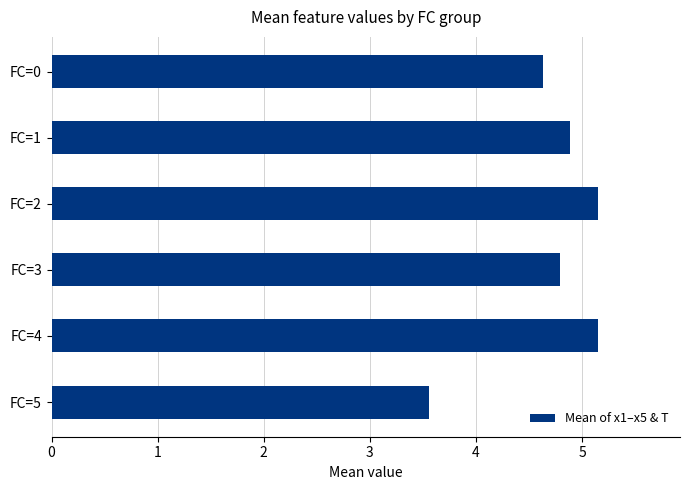

Approximately how many times larger is the value at FC=1 compared to FC=0?

1.1